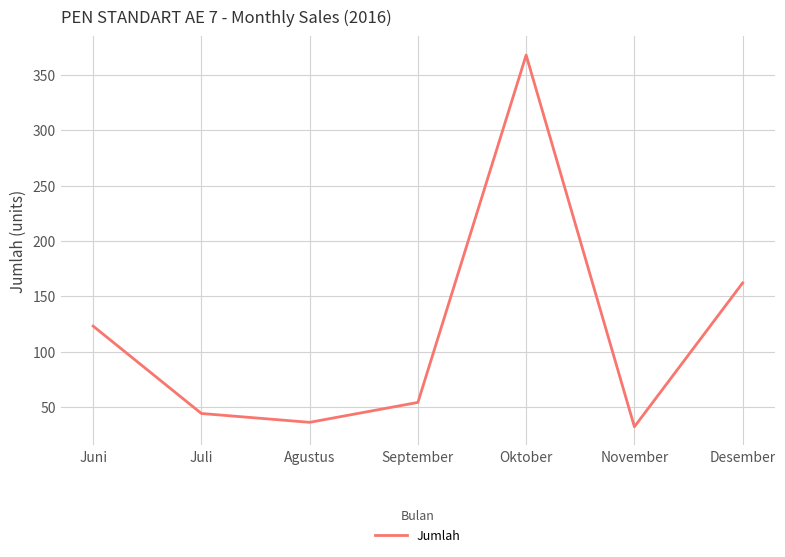

What is the ratio of the value at Desember to the value at Juni?

1.3